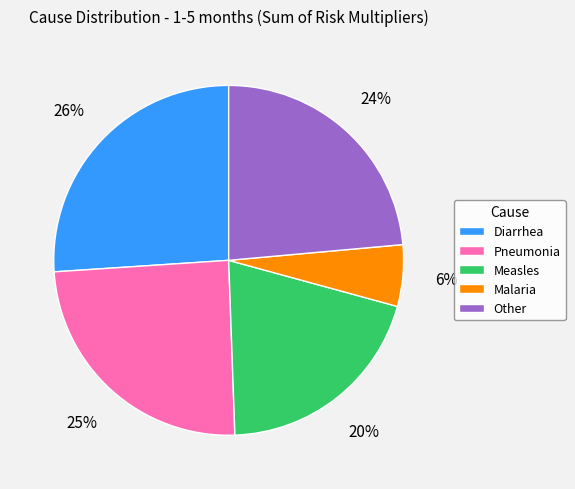

Count the number of slices in the pie.

5